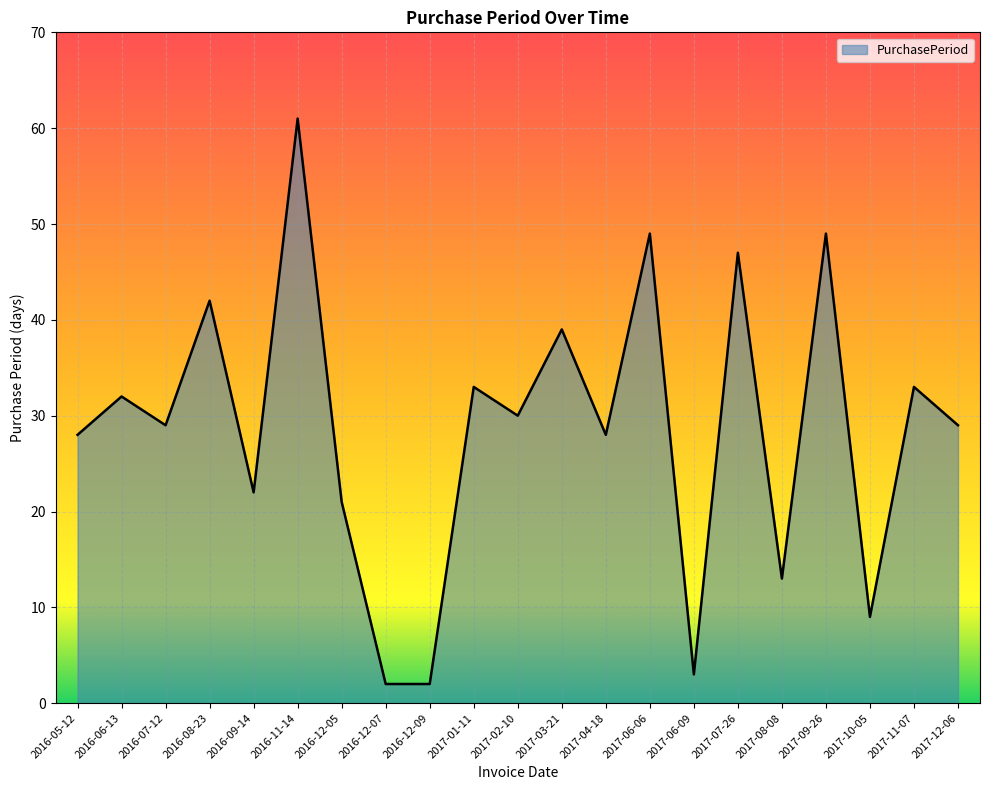

What is the approximate value at 2017-11-07, to the nearest 5?

35